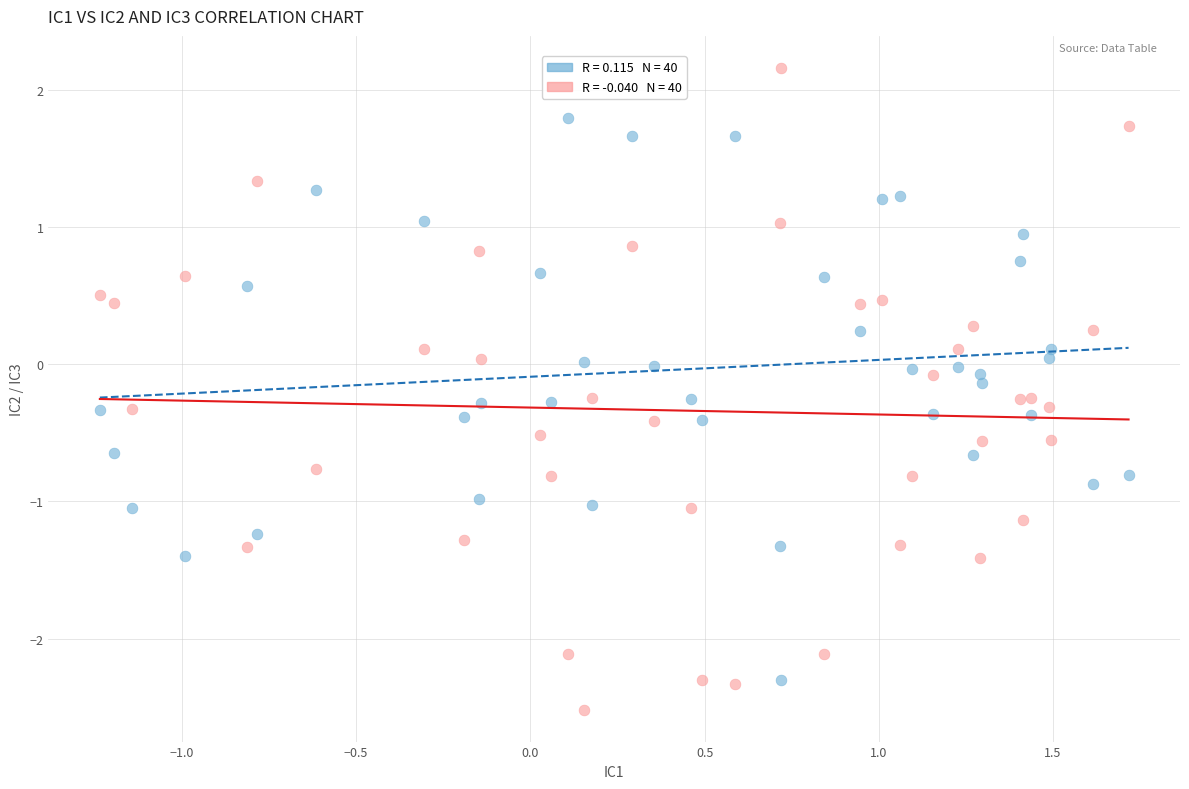

Across all data points, what is the range of Y values (max minus min)?

4.7